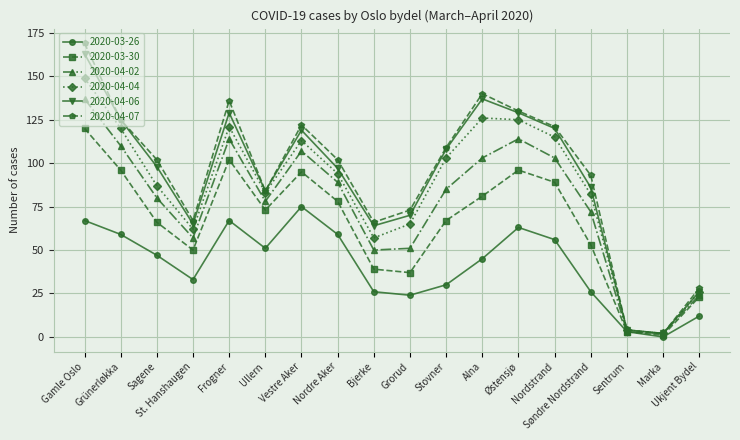

What are all the series names shown in the legend?

2020-03-26, 2020-03-30, 2020-04-02, 2020-04-04, 2020-04-06, 2020-04-07